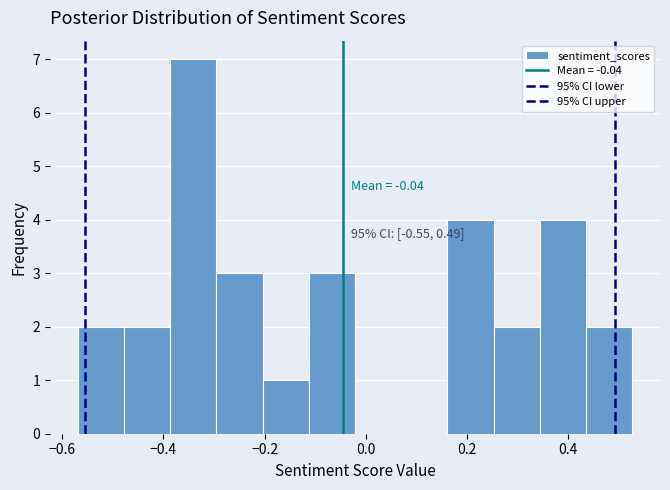

Over which range of the x-axis is the bar tallest?

-0.38 to -0.30